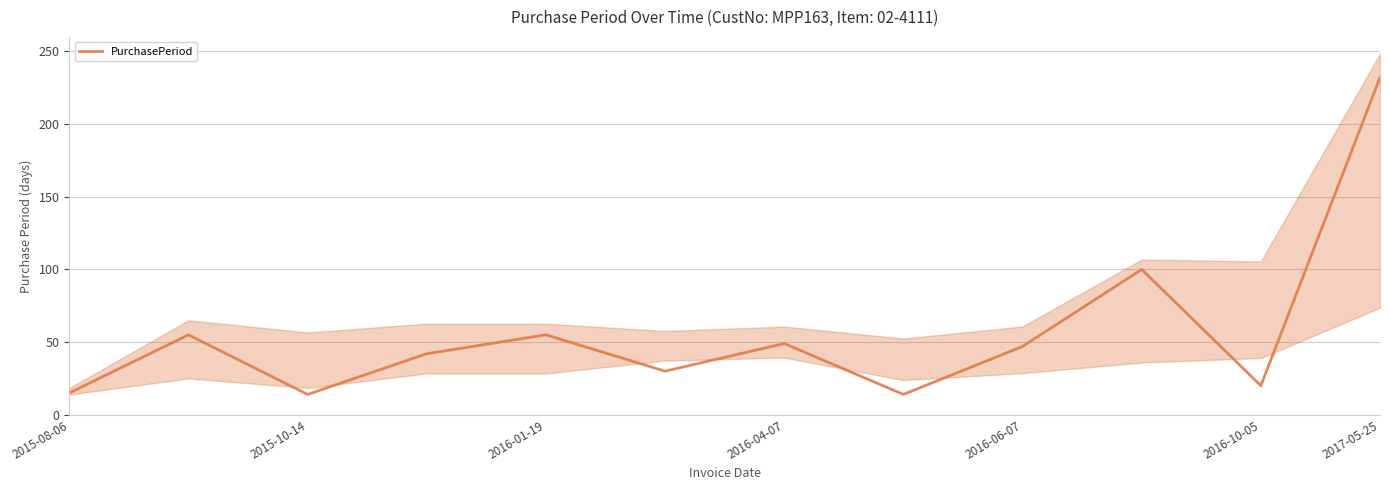

True or false: there are more than 0 points higher than both neighbors.

True